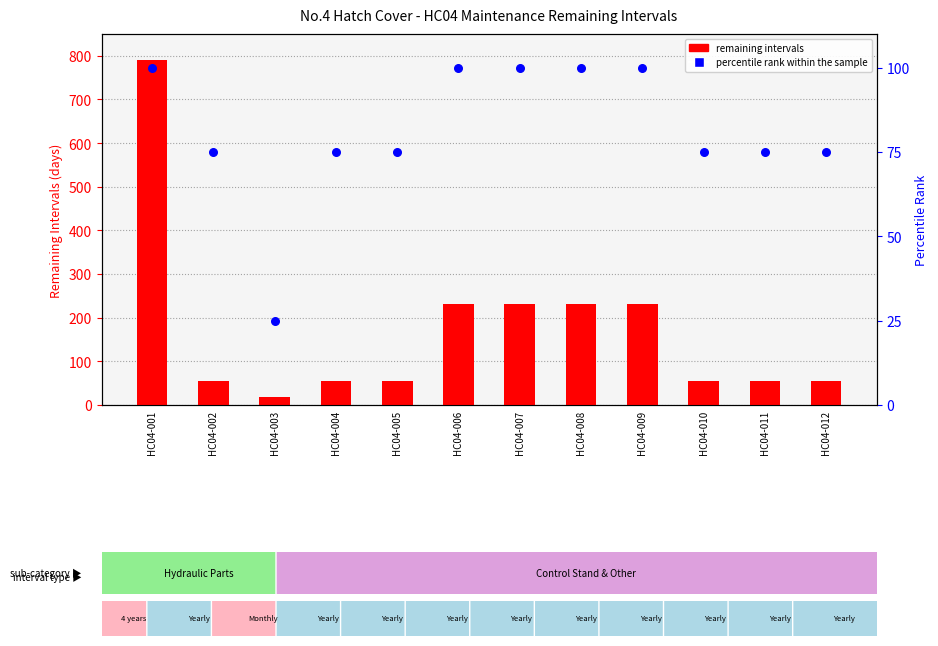

Which series reaches the maximum Y coordinate?

remaining intervals